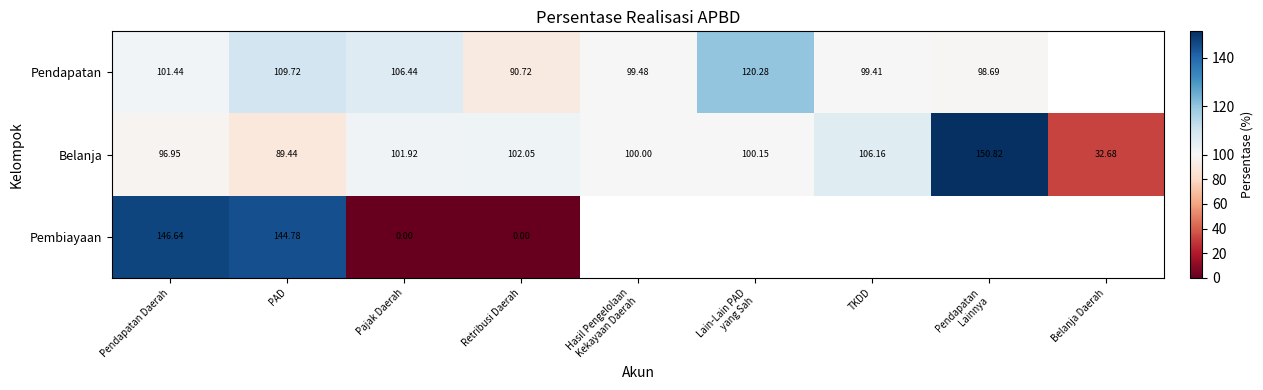

At Pendapatan Daerah, list the series in order from smallest to largest.

Belanja, Pendapatan, Pembiayaan